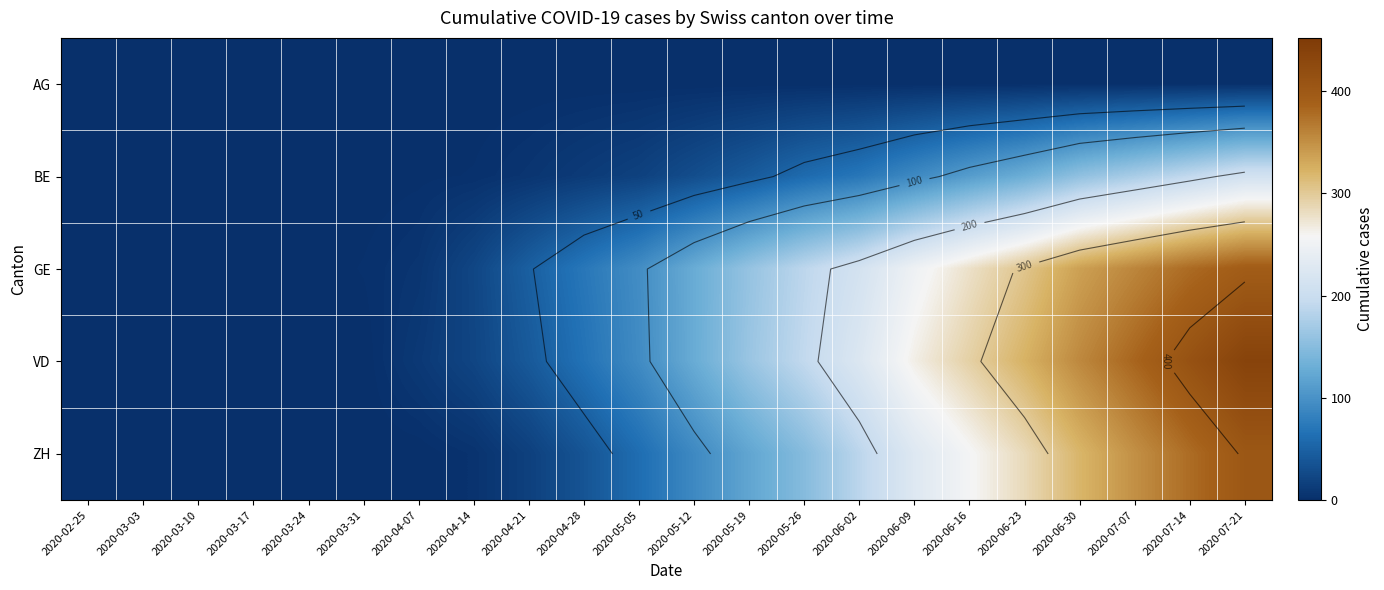

Which category has the lowest value in the VD series?

2020-02-25